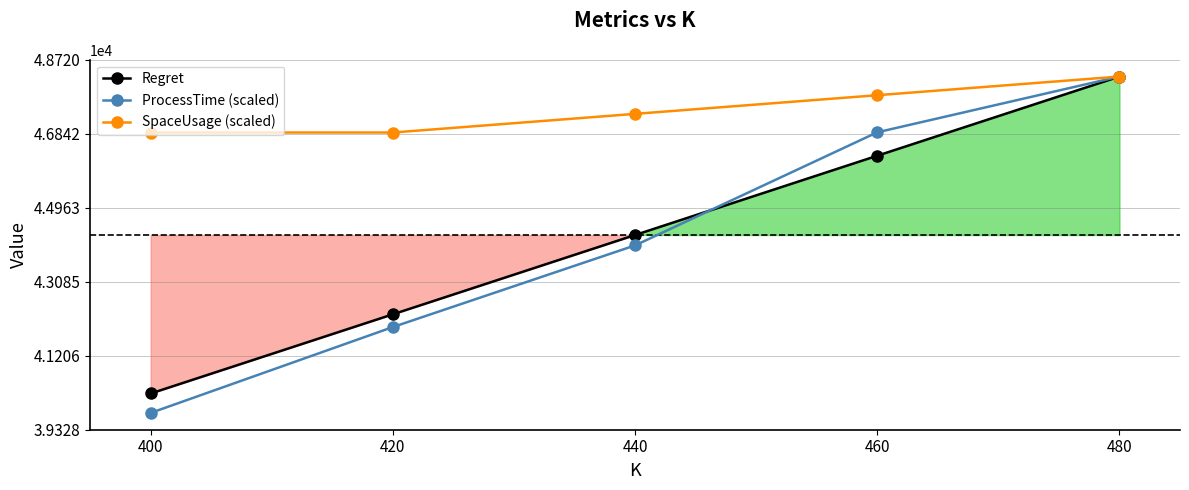

At which label is SpaceUsage (scaled) closest to 47582?

440